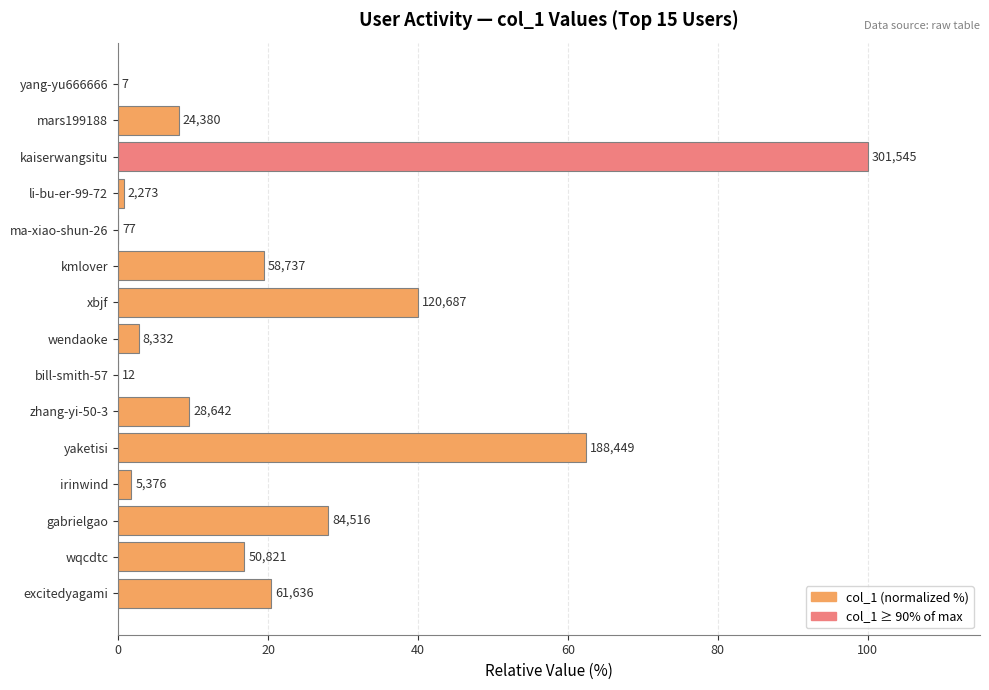

What is the difference between the second highest and second lowest values?

62.5